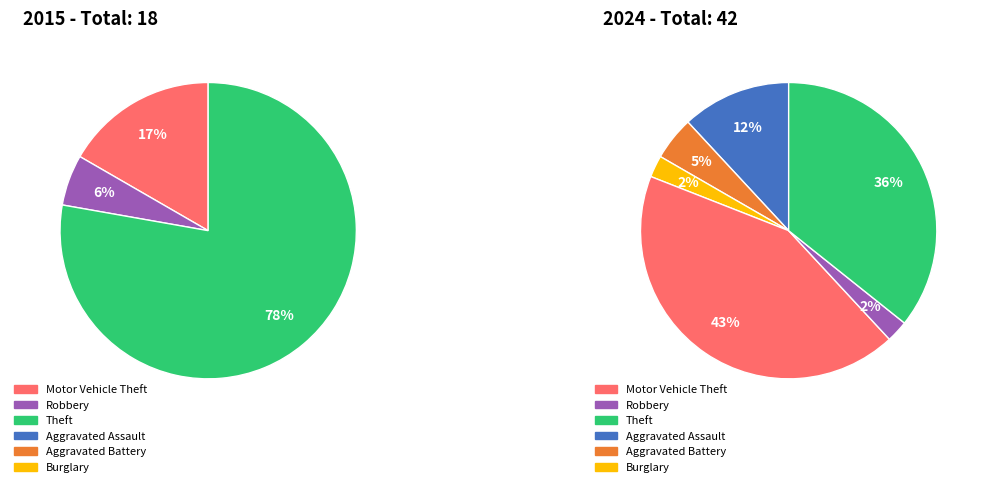

What is the difference between the highest and lowest values at 6?

15